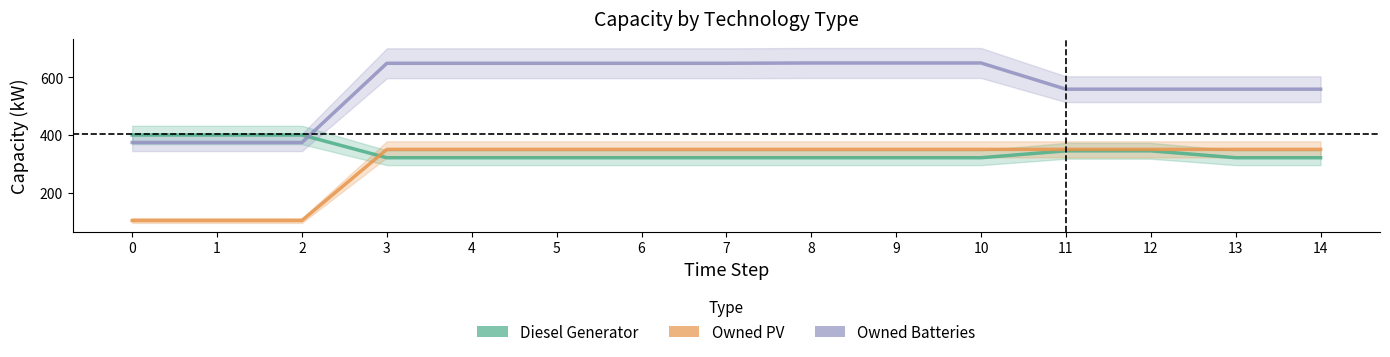

Is the value of Owned PV at 10 greater than the value of Diesel Generator at 5?

Yes